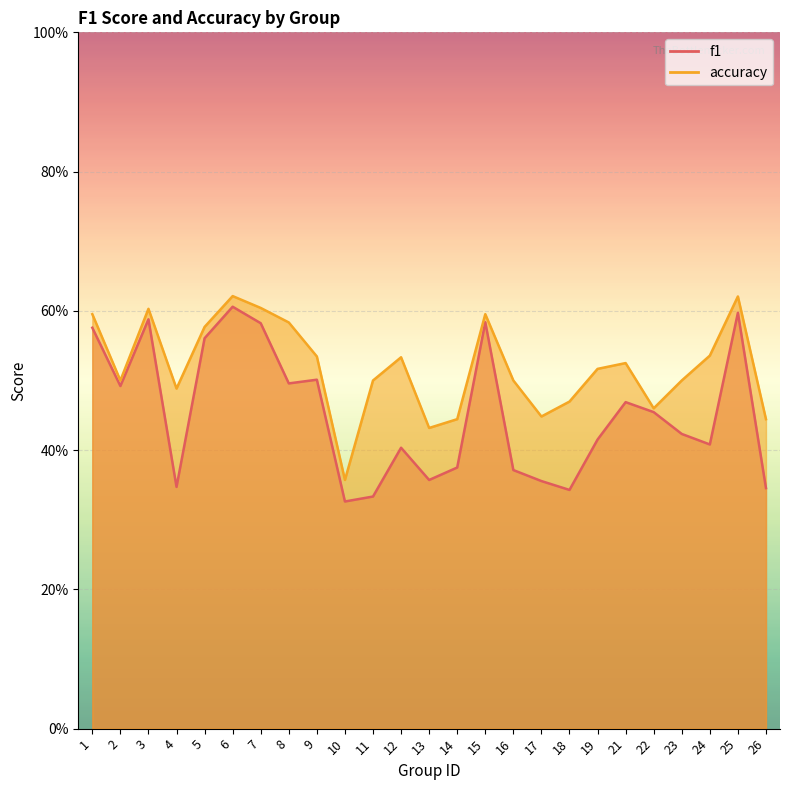

Which series has the largest range (max minus min)?

f1